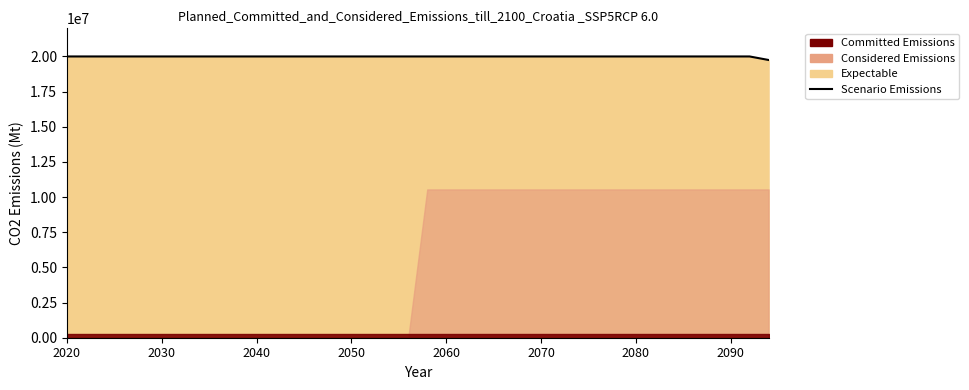

What is the sum of all values?

759750000